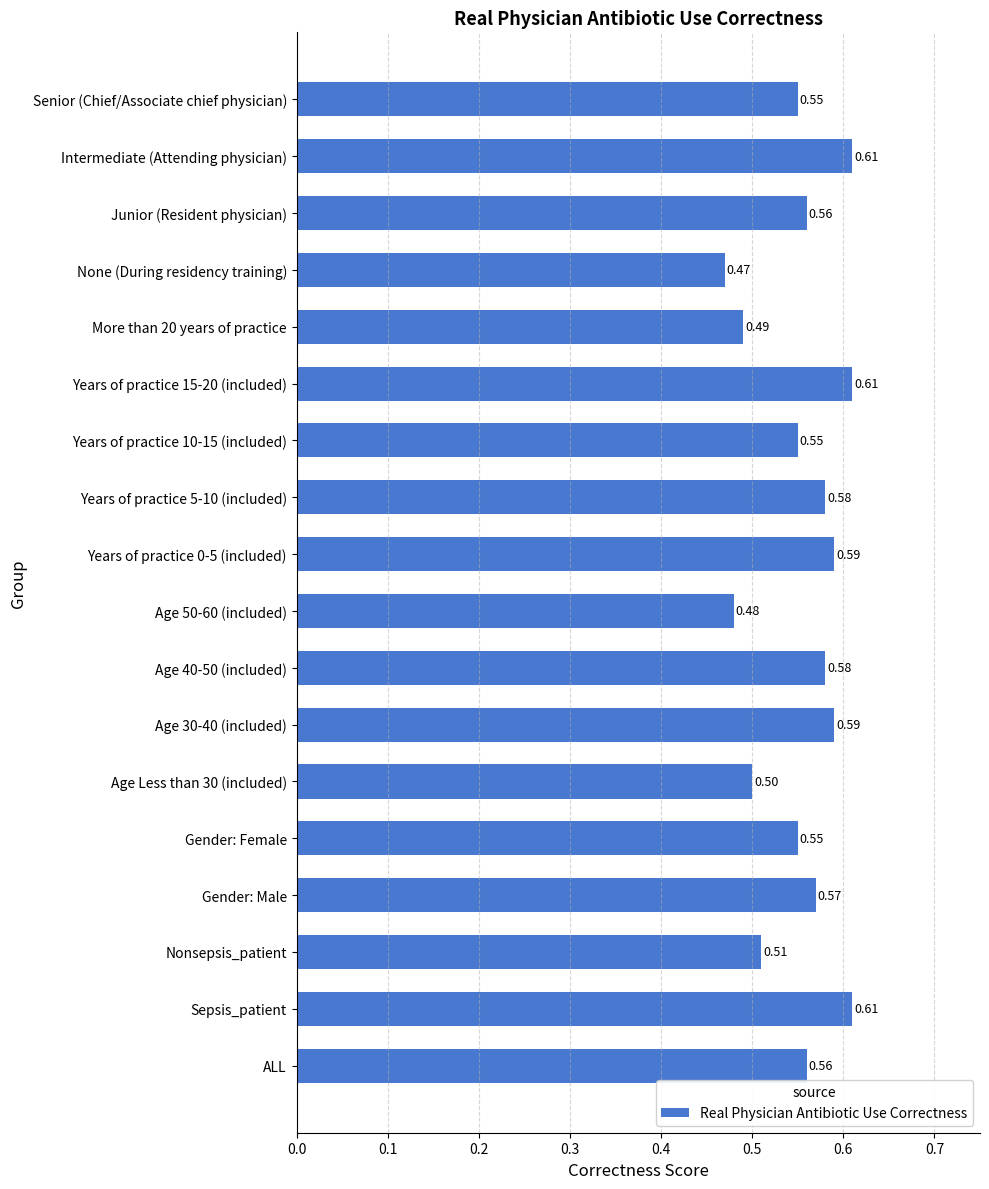

What is the sum of the values at Age 50-60 (included) and Gender: Female?

1.0